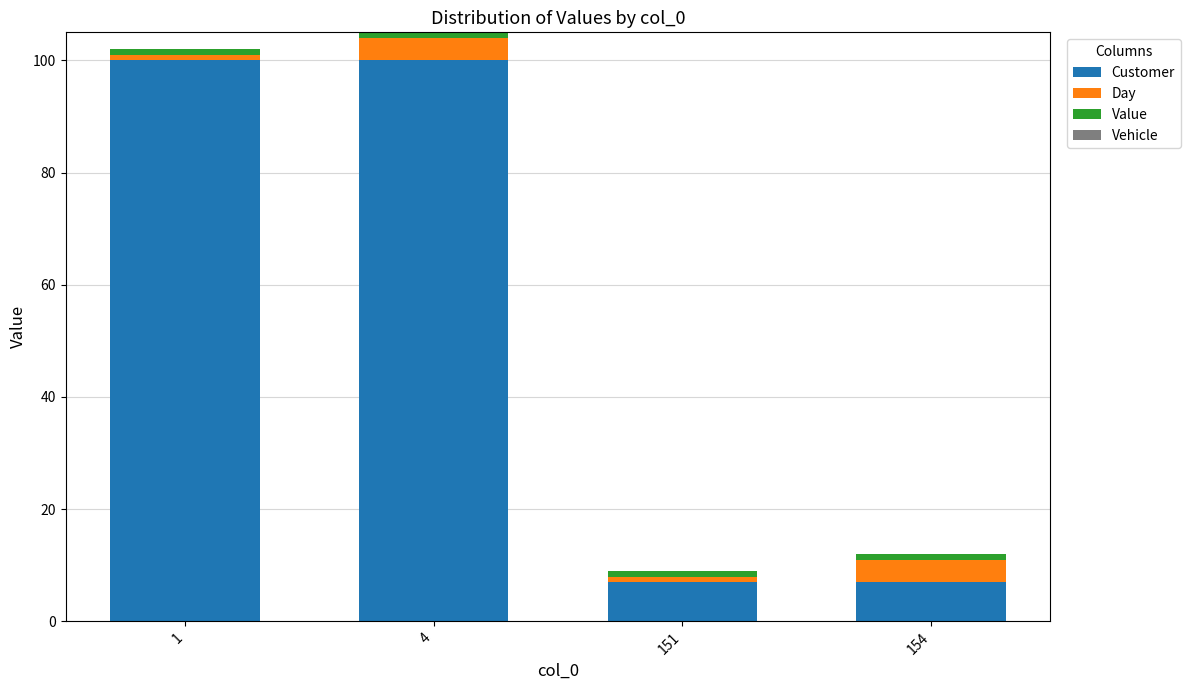

How many bars are there in total?

4